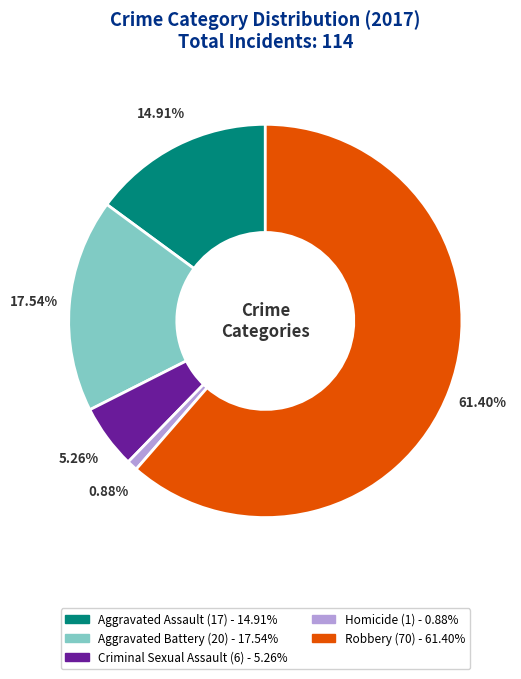

The Criminal Sexual Assault slice represents 5% of the pie. True or false?

True